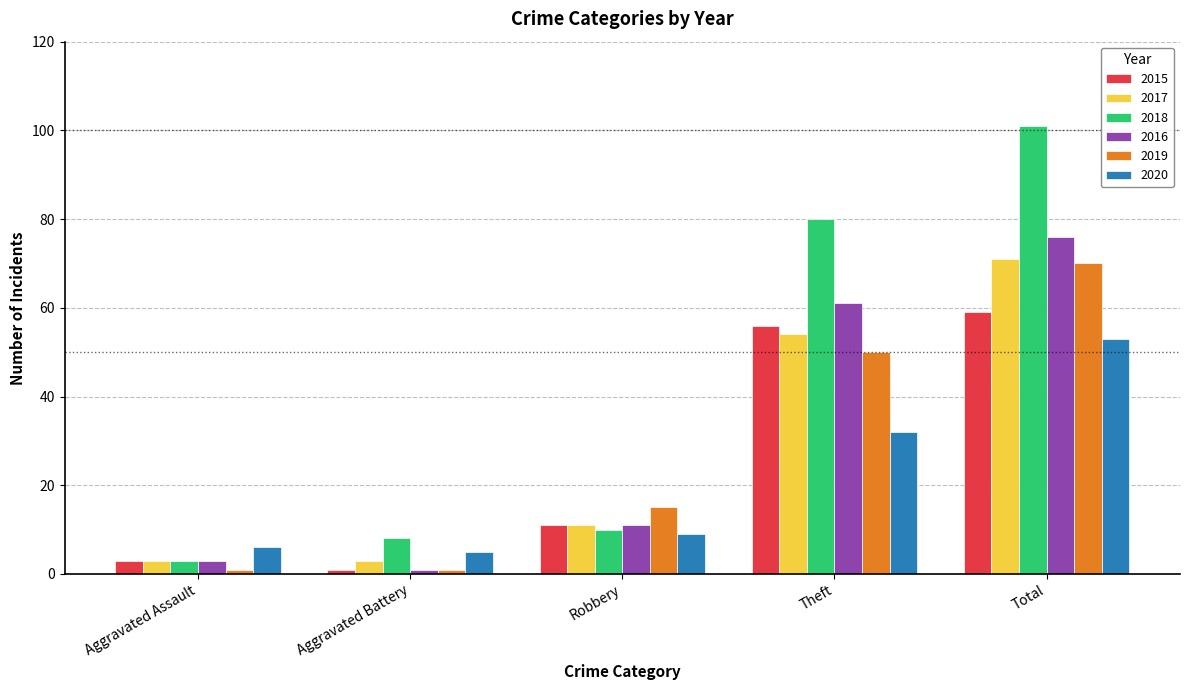

Reading left to right, extract all data points from this chart.

2015: 3	1	11	56	59
2017: 3	3	11	54	71
2018: 3	8	10	80	101
2016: 3	1	11	61	76
2019: 1	1	15	50	70
2020: 6	5	9	32	53